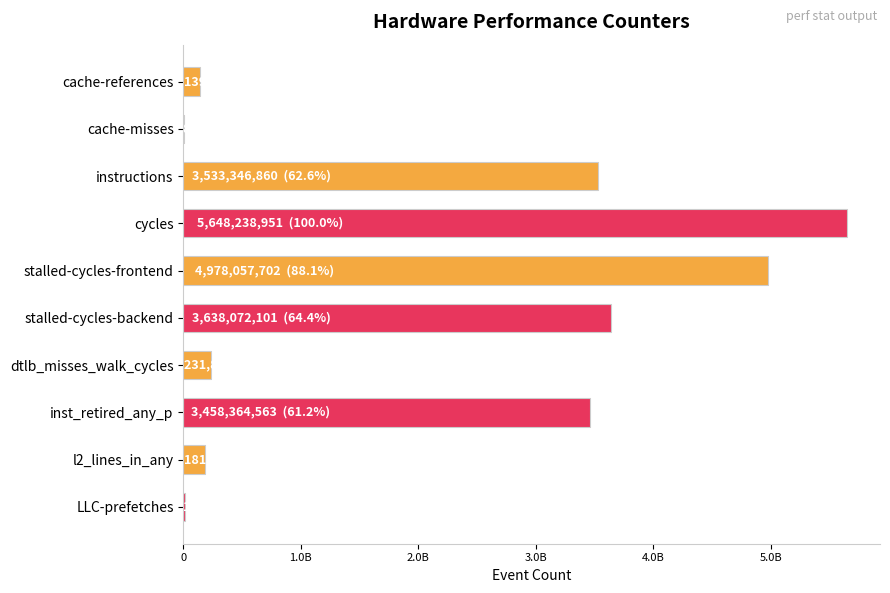

Are the bars horizontal?

Yes